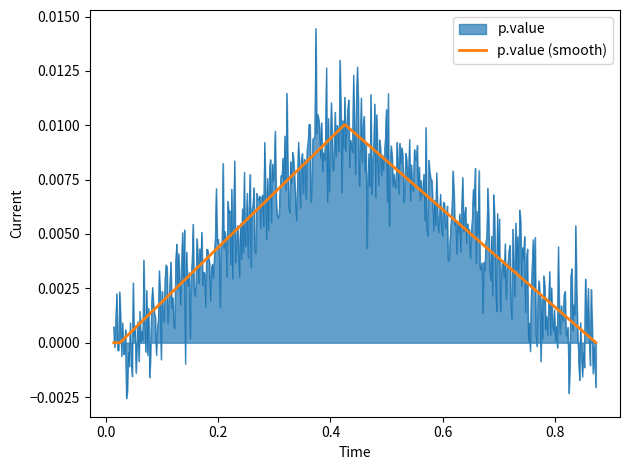

How many lines are shown in the chart?

2